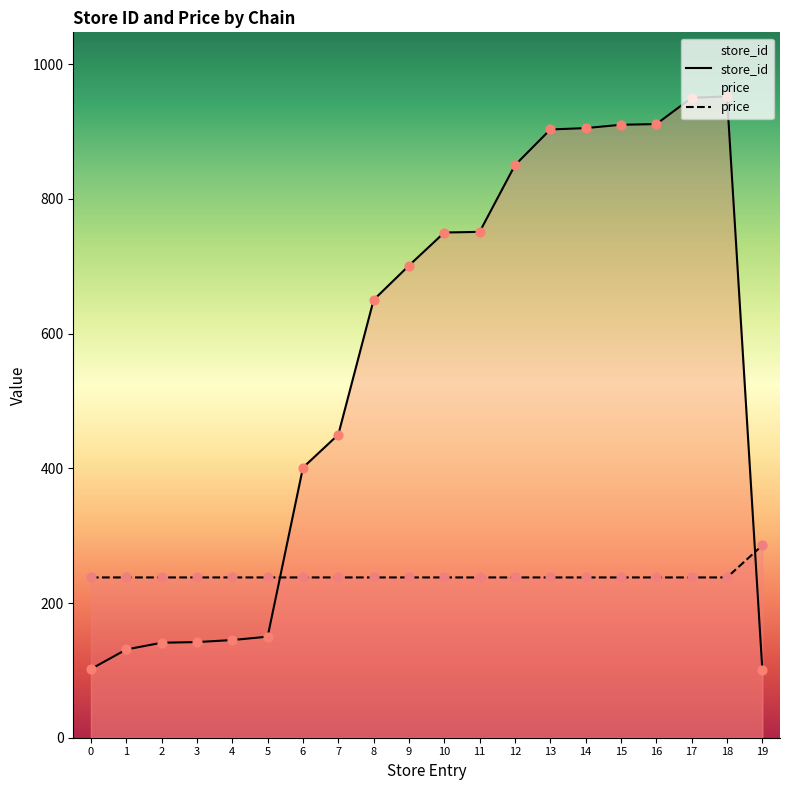

Which series contains the highest Y value?

store_id